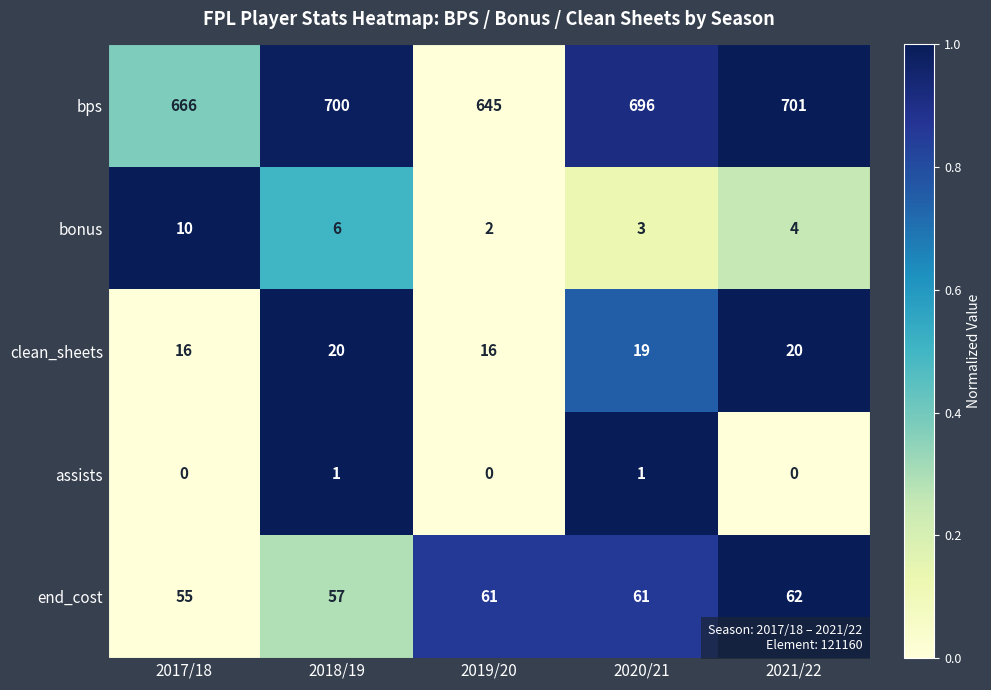

What is the sum of the bps values at 2020/21 and 2018/19?

1396